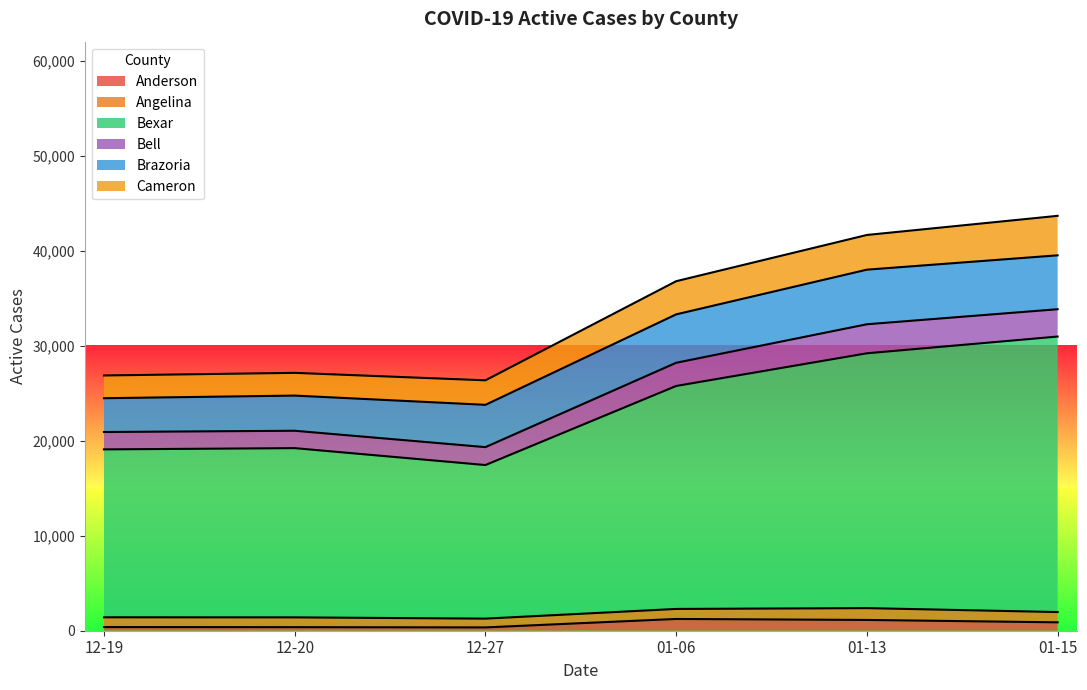

Read the Angelina value at Active Cases 01-06, to the nearest 10.

1000